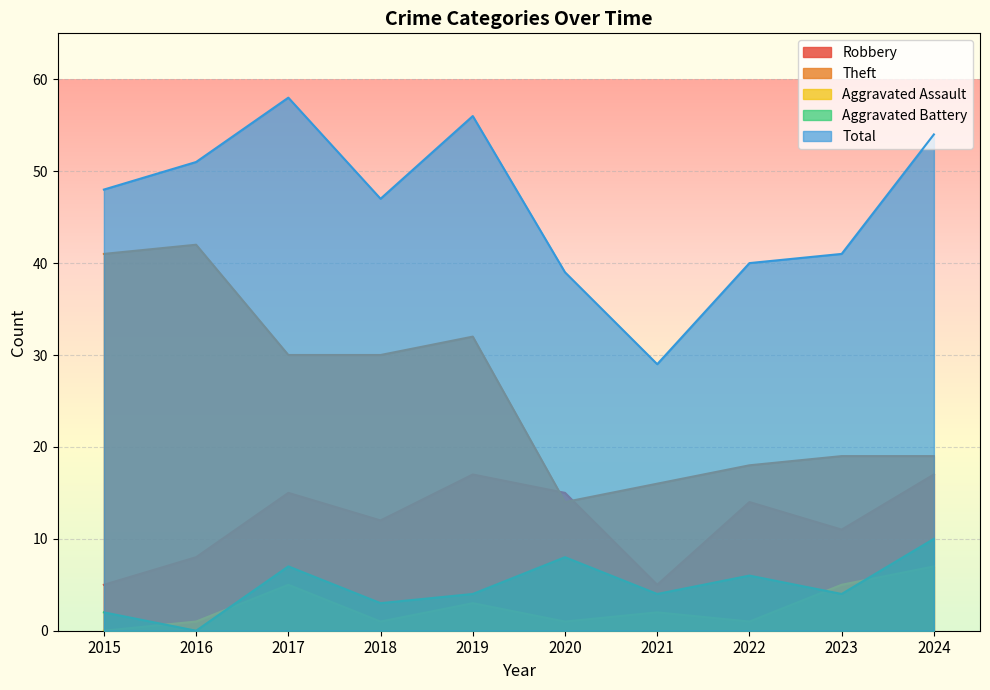

True or false: Theft has a value of 12 at 2022.

False